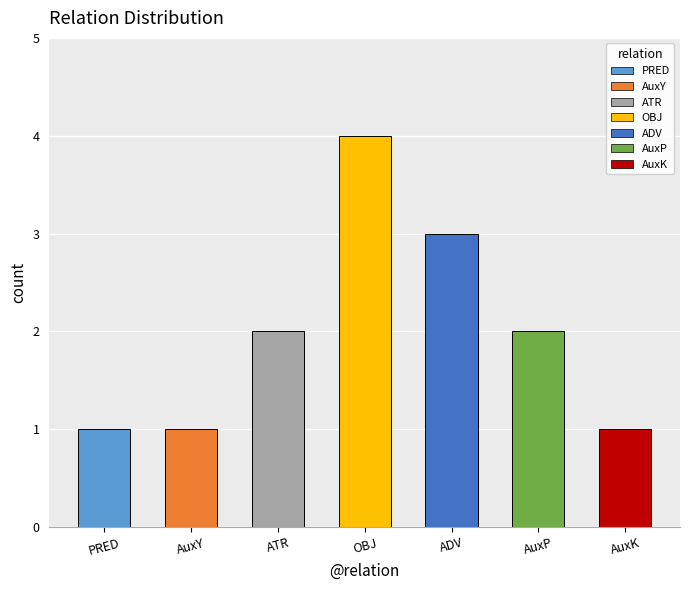

What is the difference between the maximum and minimum values?

3